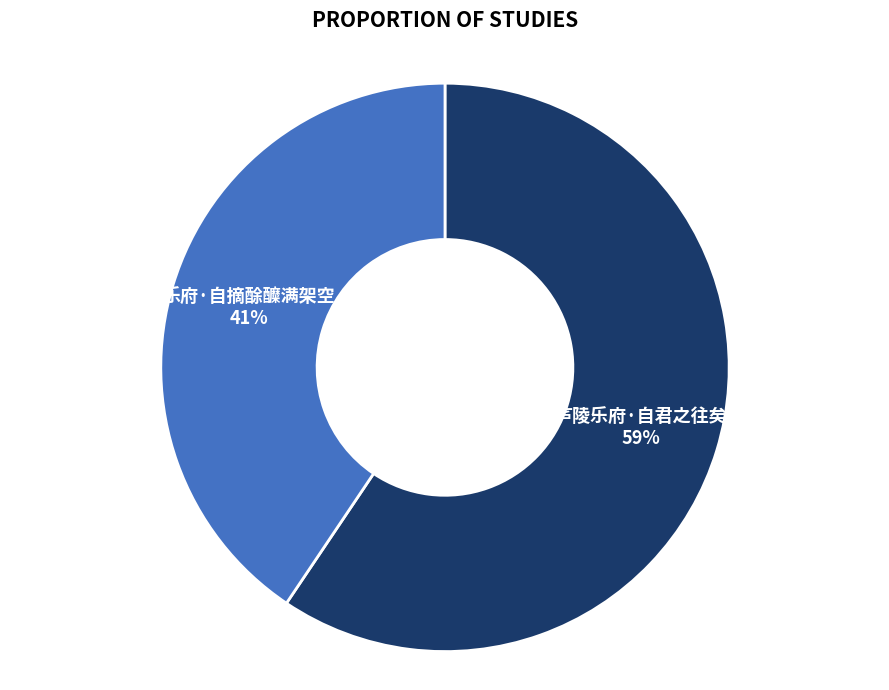

Do 乐府·自摘酴醾满架空 and 庐陵乐府·自君之往矣 together represent more than half of the pie?

Yes